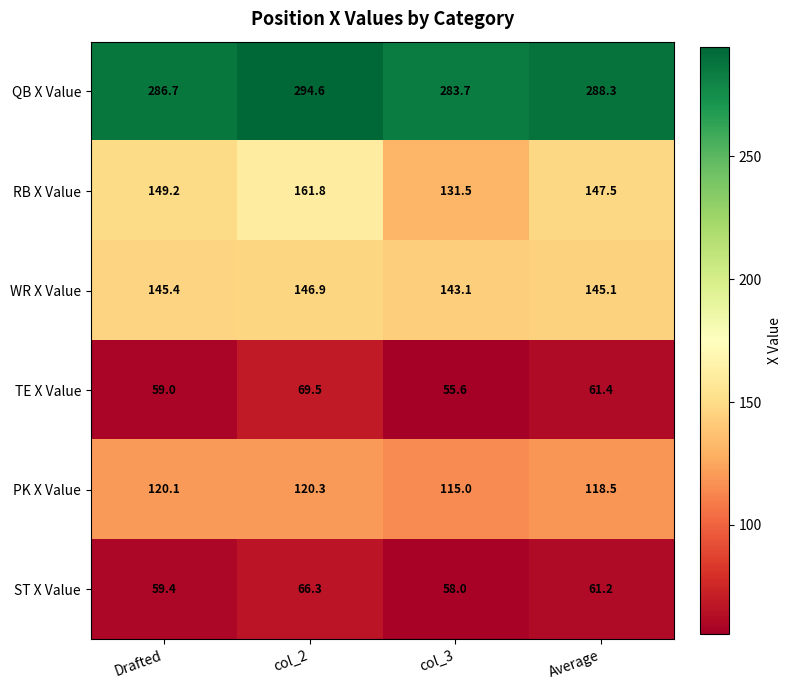

Which series has the widest spread of values?

RB X Value